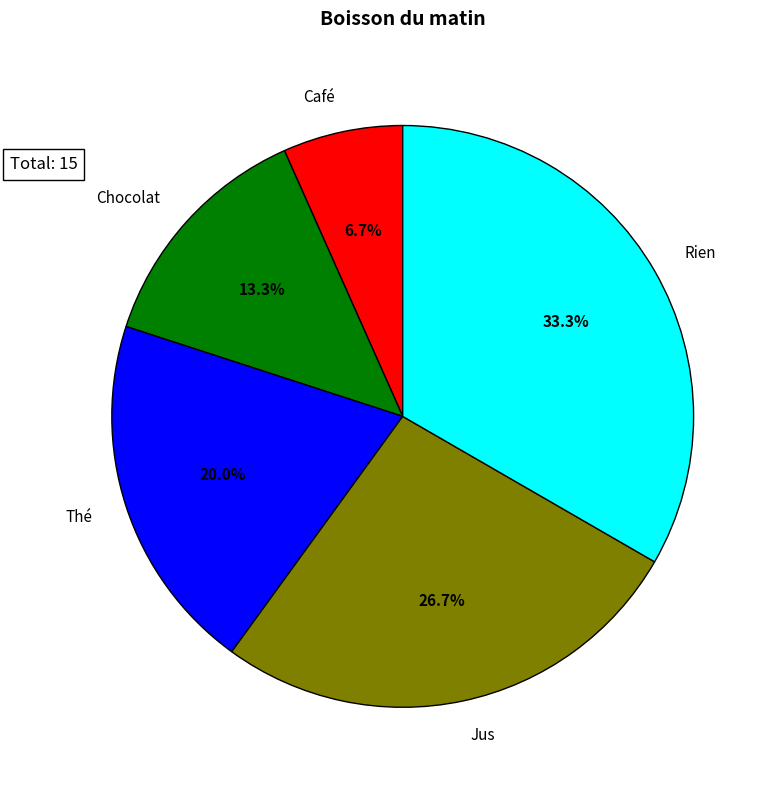

Is it true that Chocolat is 13% of the pie?

True